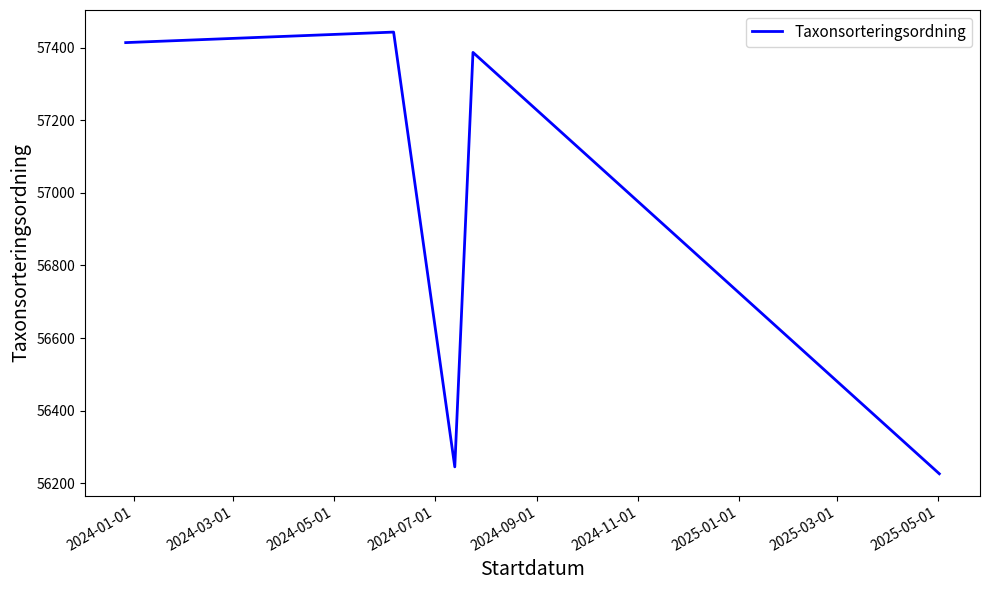

What is the difference between the maximum and minimum values?

1217